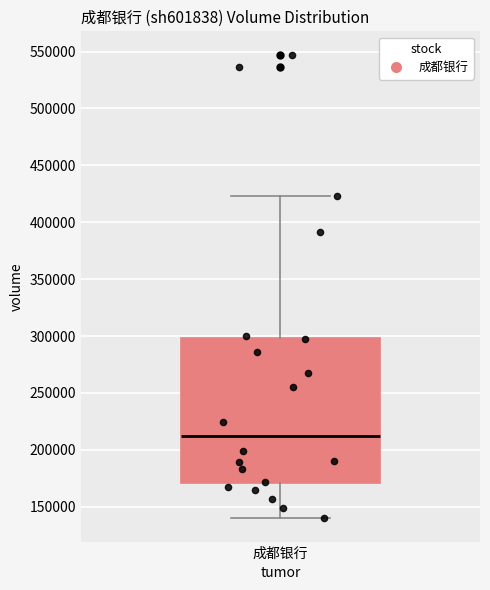

Where does the upper whisker of the box for 成都银行 end on the y-axis? The values are not printed on the chart, so give them approximately, as read against the axis.

425000